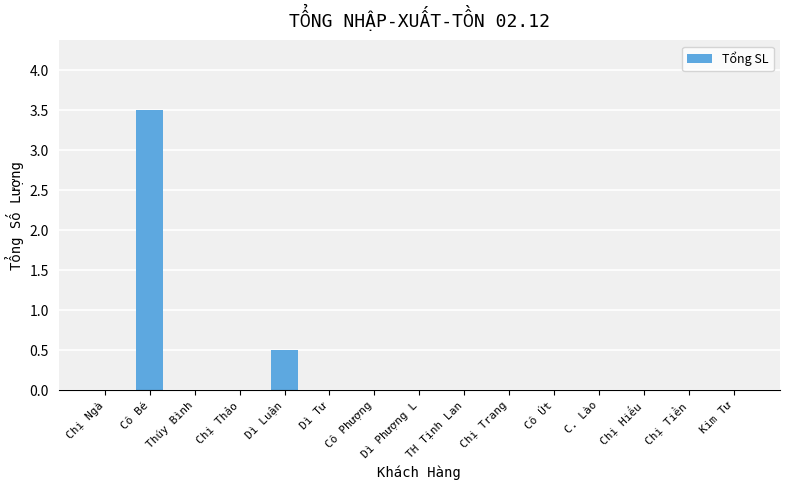

Are the bars horizontal?

No